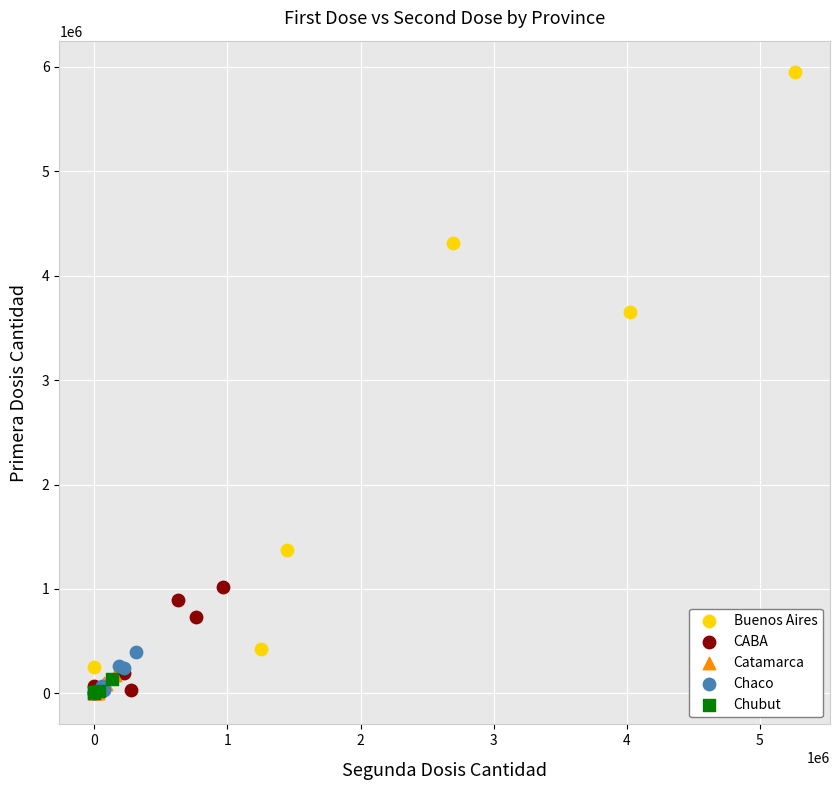

Which series has the widest spread of Y values?

Buenos Aires